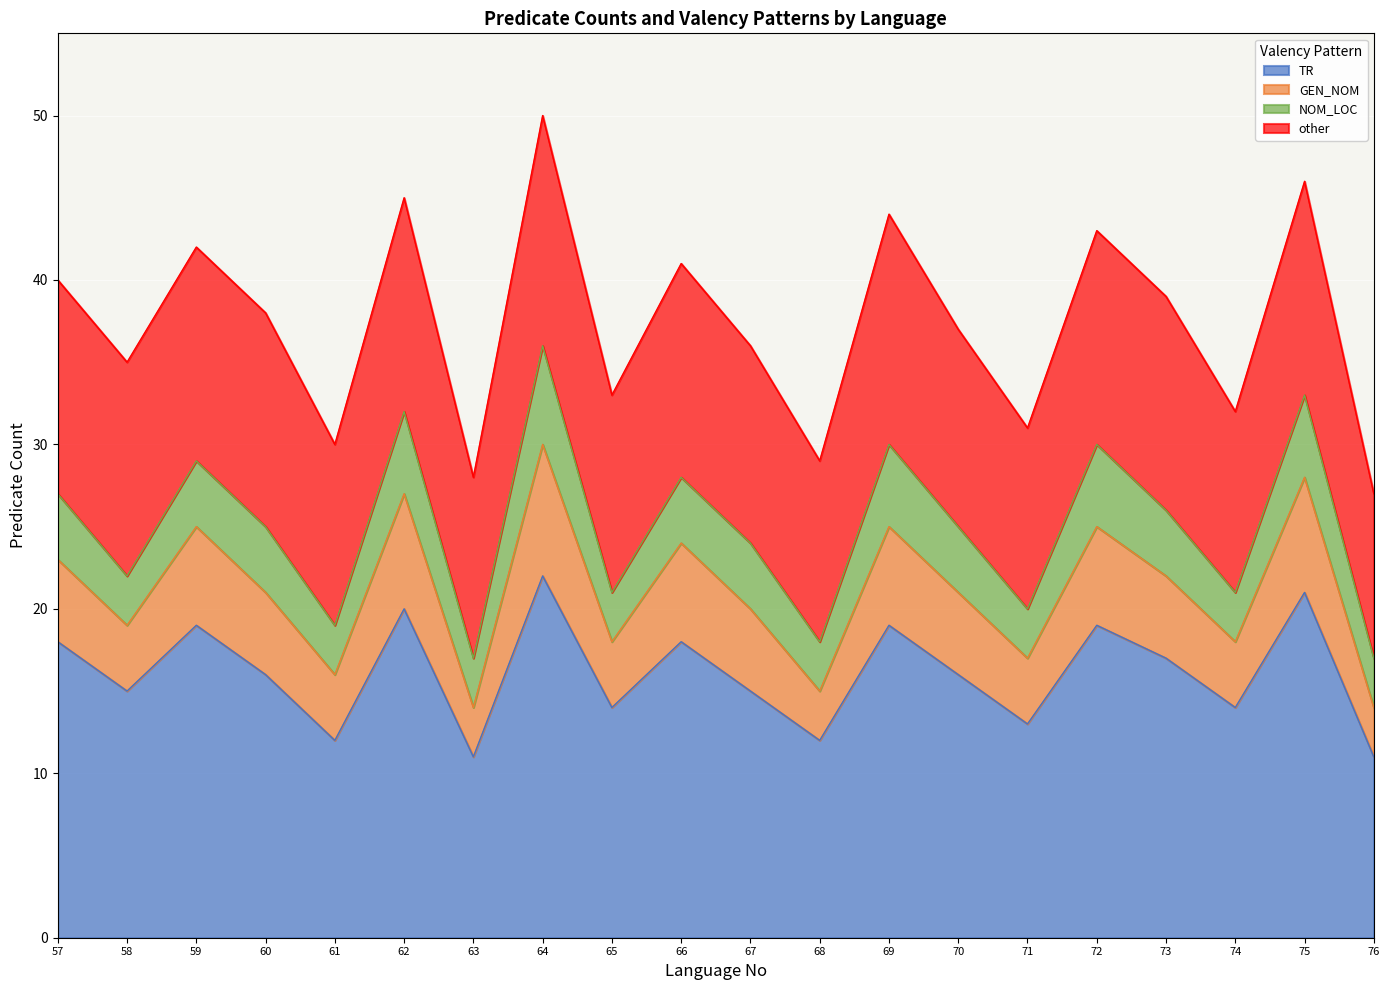

Reading right to left, list all the values displayed in this chart.

27	46	32	39	43	31	37	44	29	36	41	33	50	28	45	30	38	42	35	40